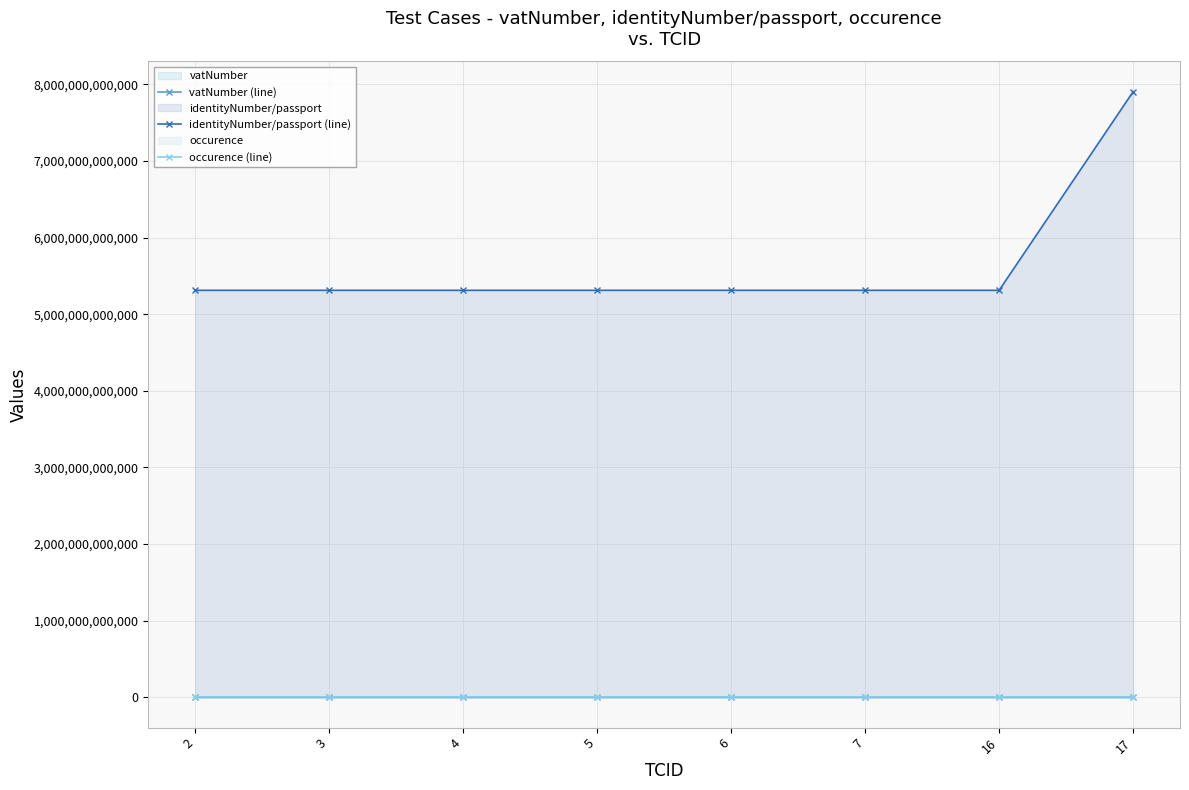

How many lines are shown in the chart?

3